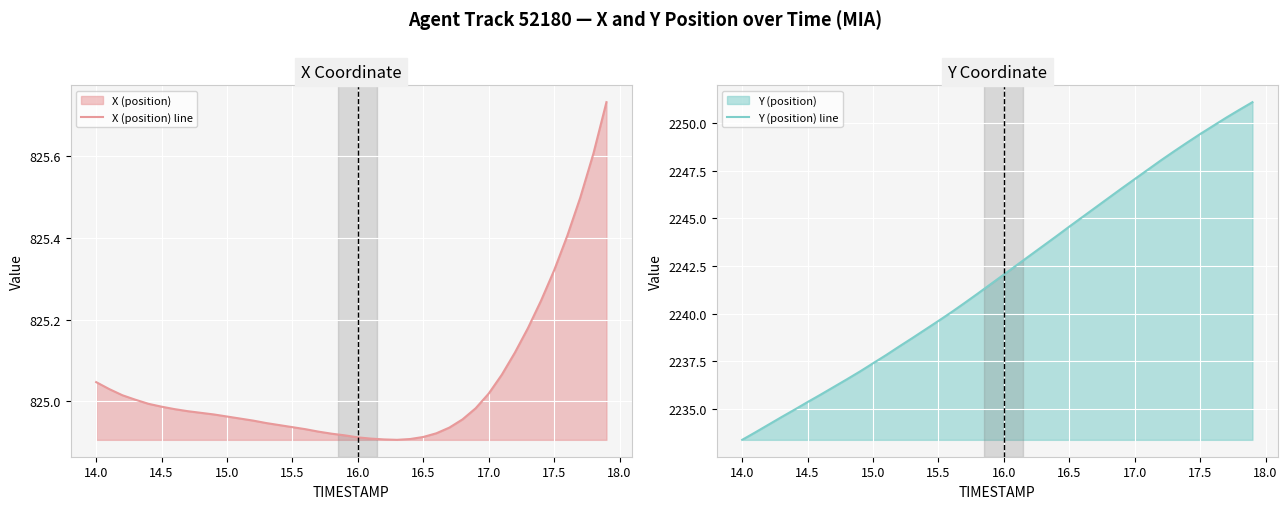

What is the value of the Y (position) line point at the 6th from the left?

2235.4